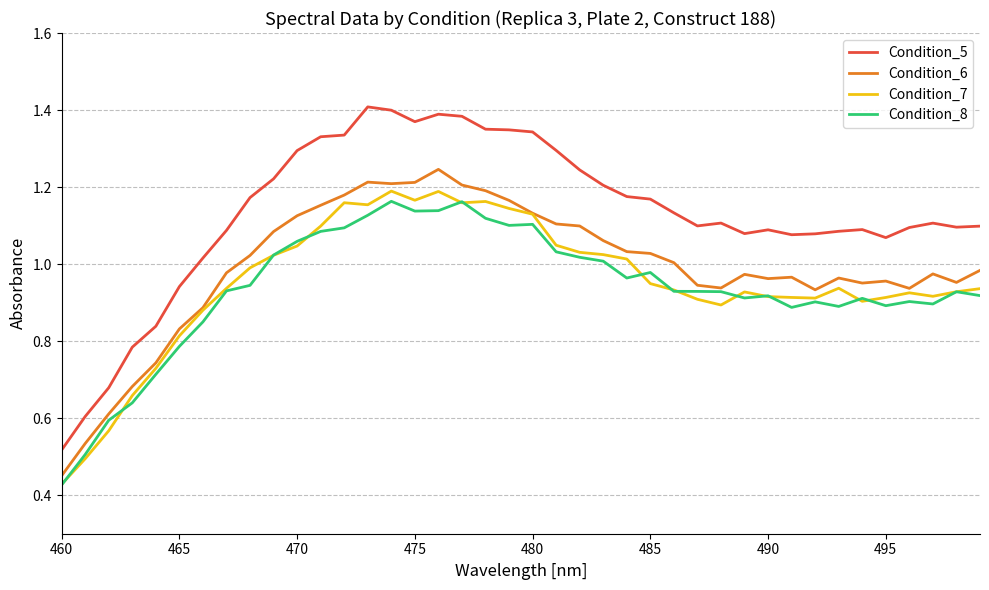

Count the number of data series in this chart.

4